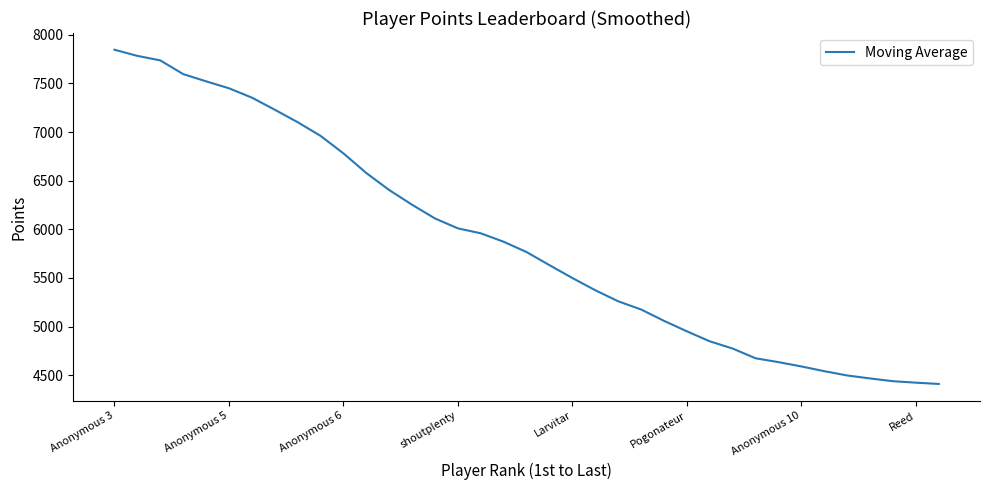

What is the minimum value shown in the chart?

4410.7